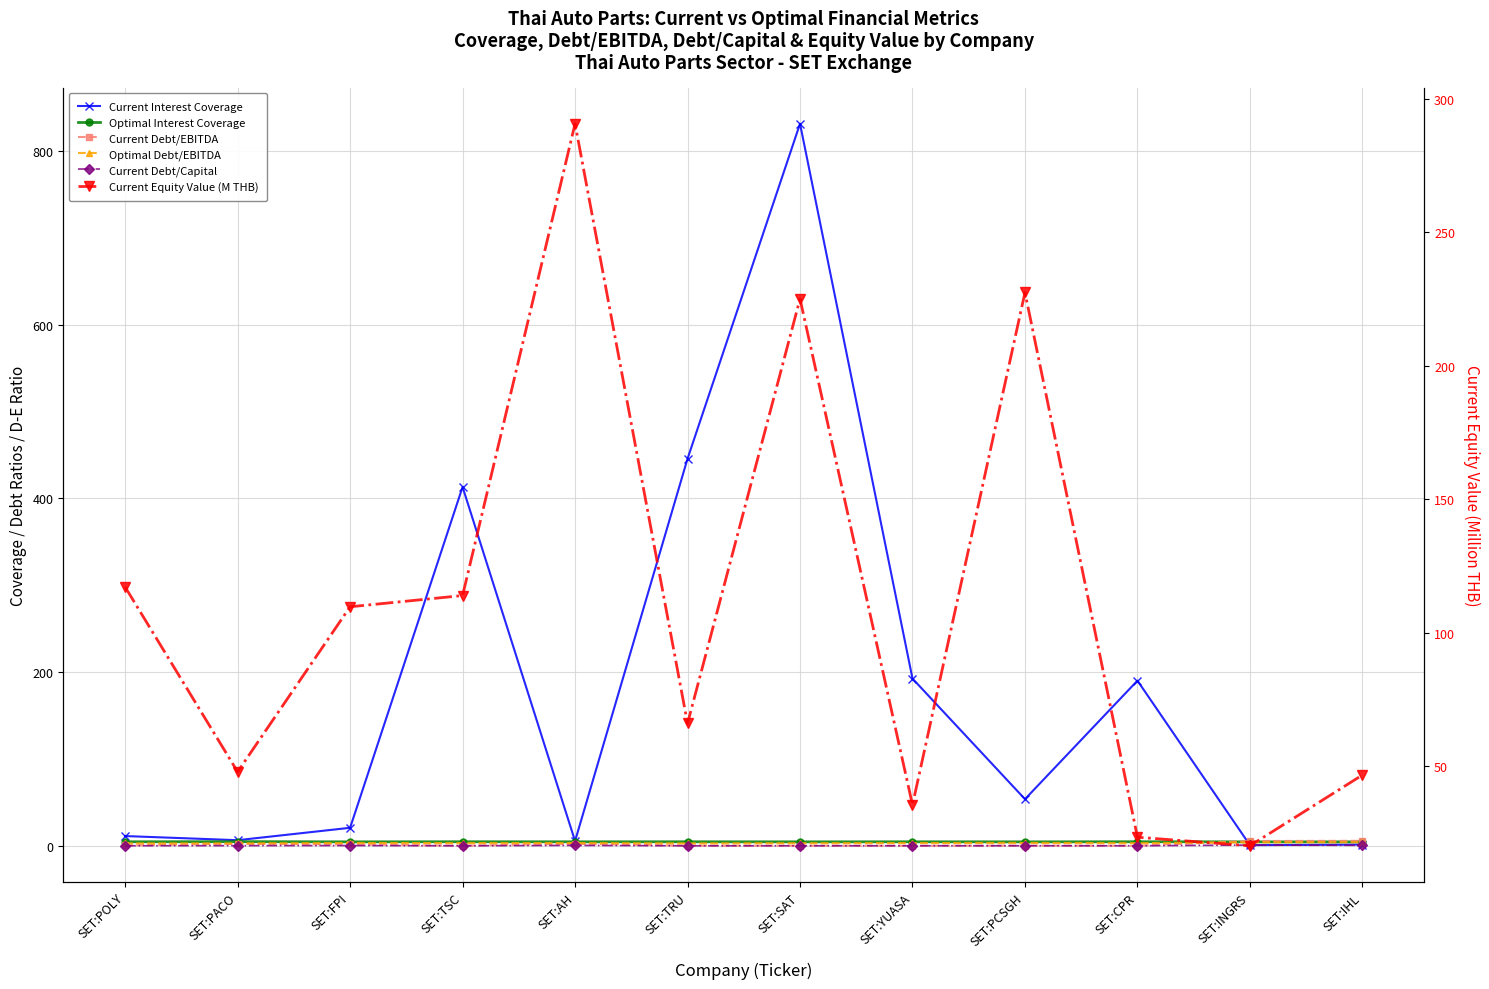

Rank the categories by Current Debt/EBITDA value from highest to lowest.

SET:IHL, SET:INGRS, SET:AH, SET:PACO, SET:FPI, SET:POLY, SET:PCSGH, SET:TSC, SET:TRU, SET:YUASA, SET:SAT, SET:CPR